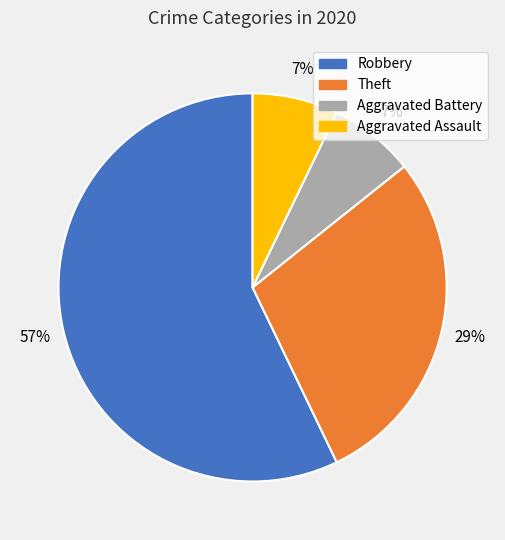

What percentage is the Robbery slice, to the nearest percent?

57%